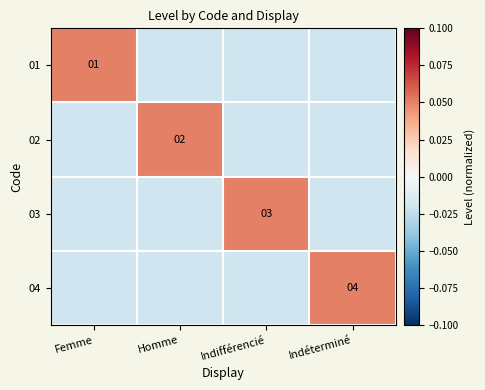

At which label does 03 reach its minimum?

Femme